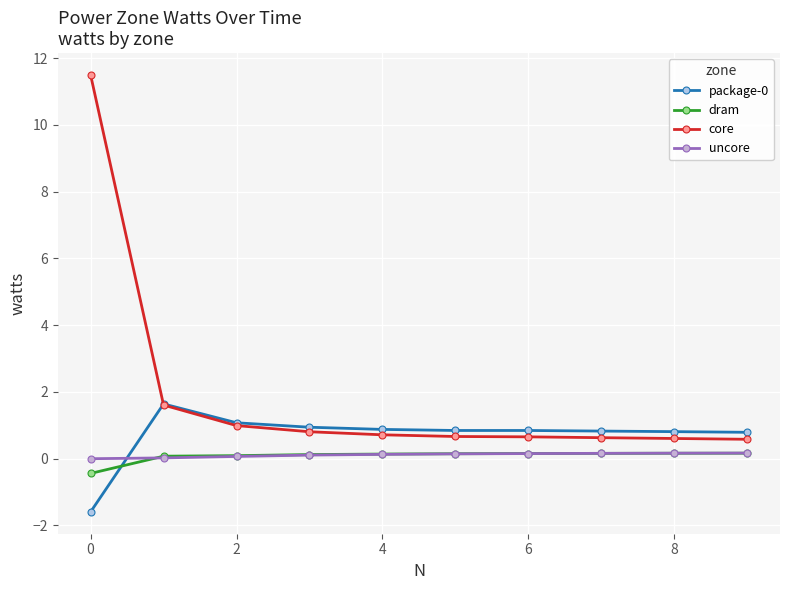

How many positive values does the dram series have?

9